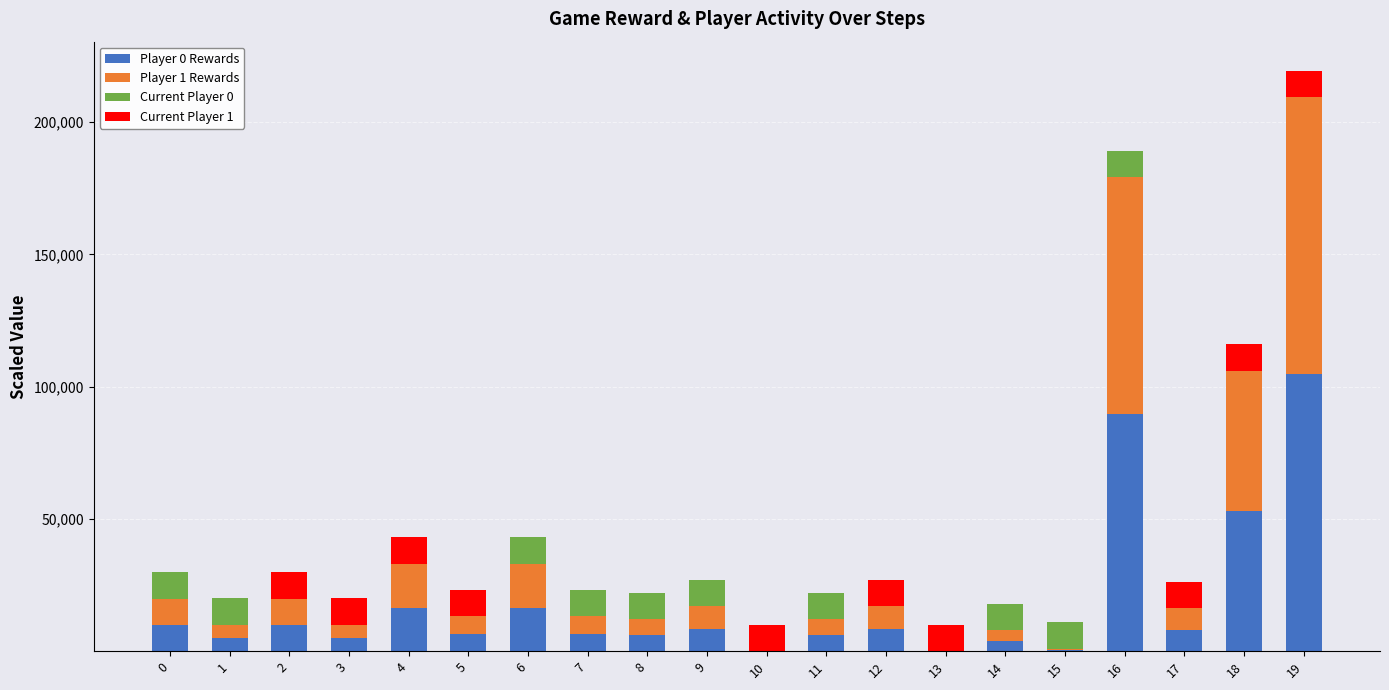

What is the total value across all series at 6?

43038.9